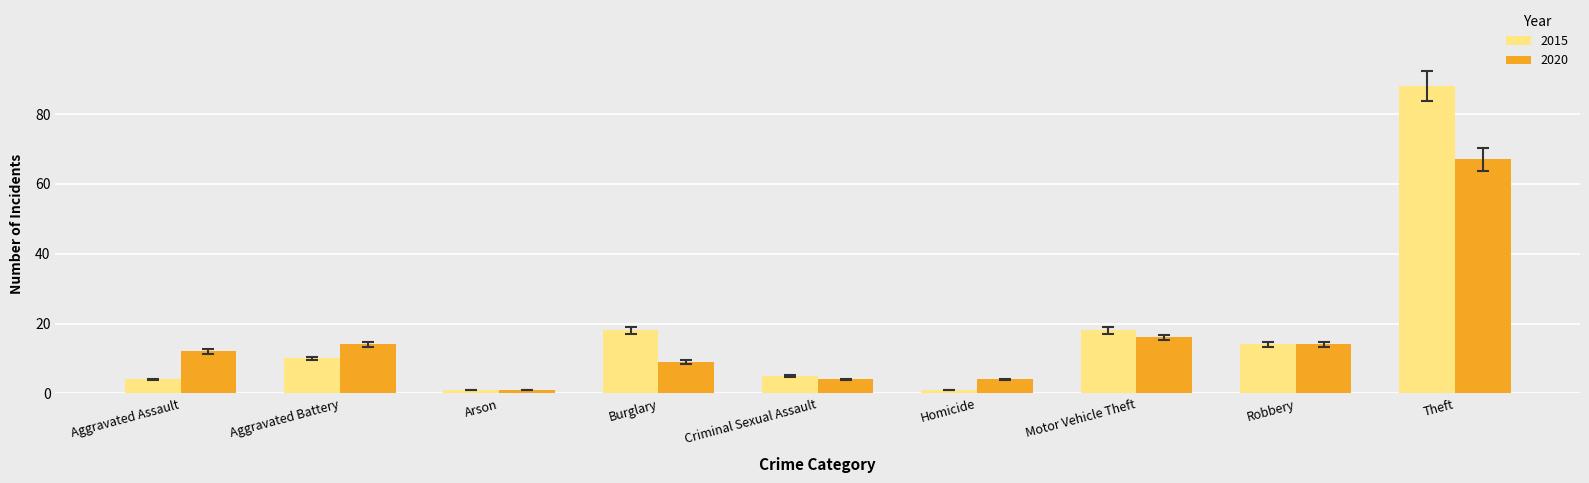

What is the difference between the maximum and second lowest values in the 2020 series?

63